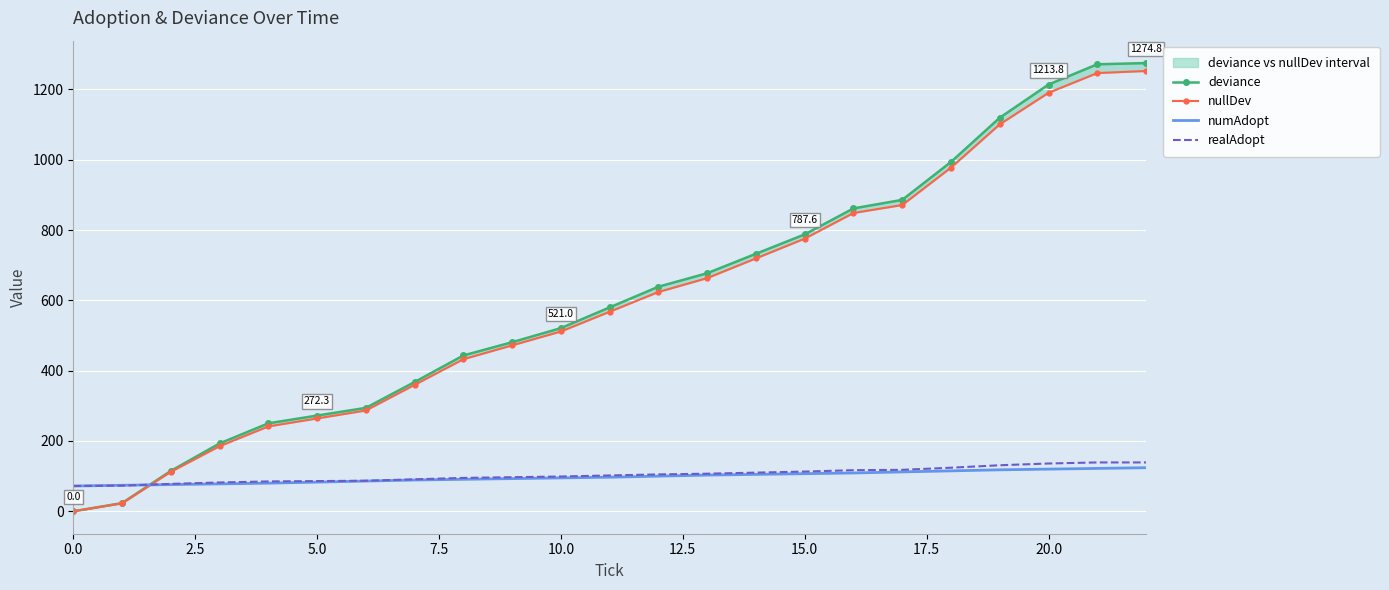

True or false: deviance and nullDev cross at least once.

False